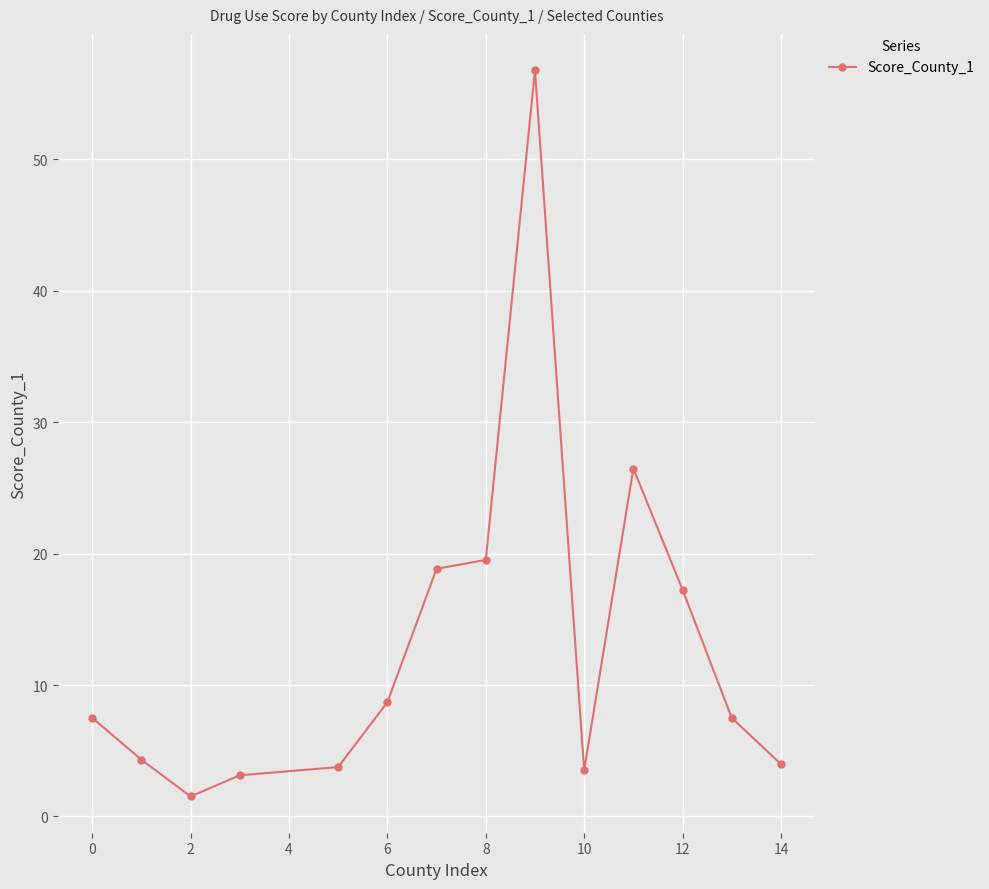

True or false: there are more than 0 points higher than both neighbors.

True